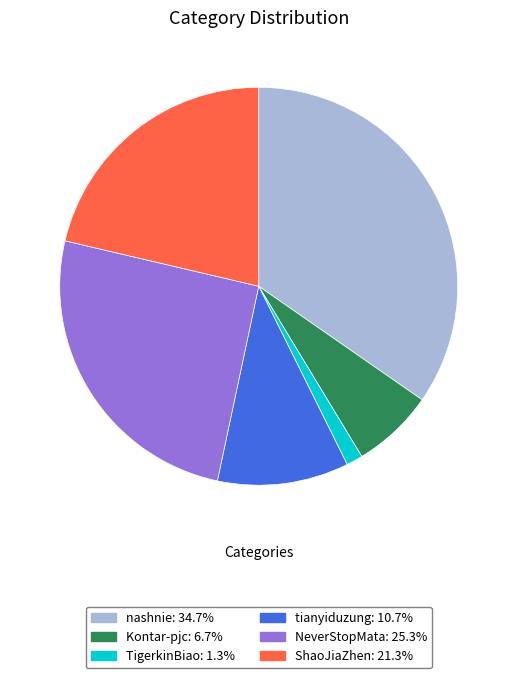

Which slice is the largest?

nashnie